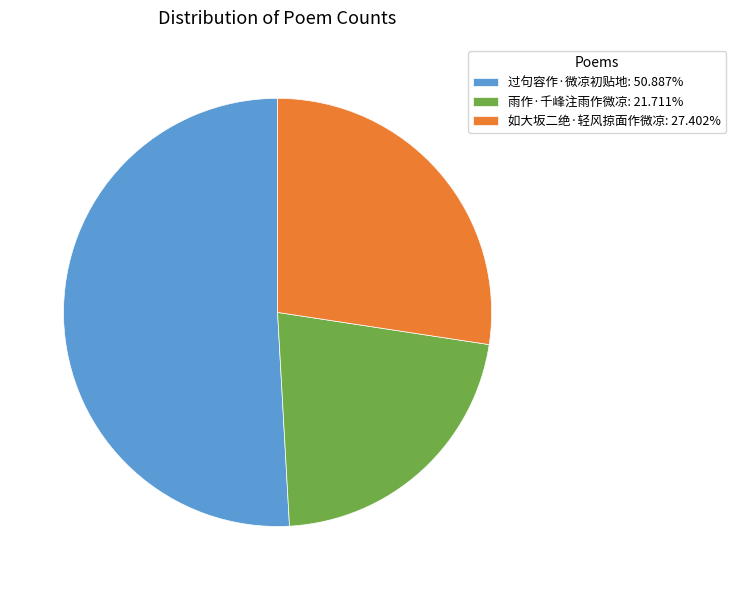

The 雨作·千峰注雨作微凉 slice represents 22% of the pie. True or false?

True